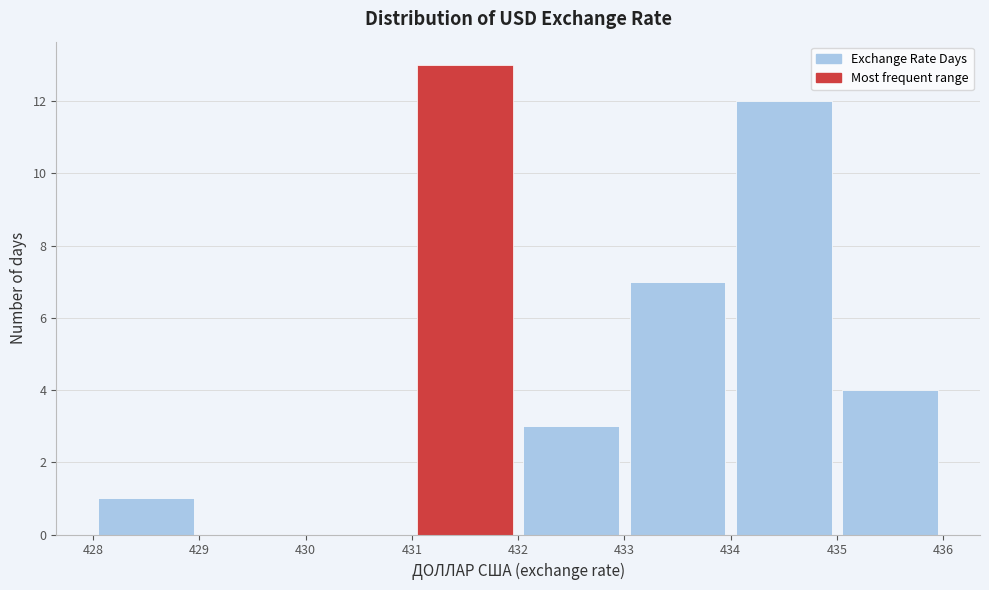

Reading left to right, transcribe this chart: for each bar, give the range it covers on the x-axis and its height. The values are not printed on the chart, so give them approximately, as read against the axis.

428 to 429: 1
429 to 430: 0
430 to 431: 0
431 to 432: 13
432 to 433: 3
433 to 434: 7
434 to 435: 12
435 to 436: 4